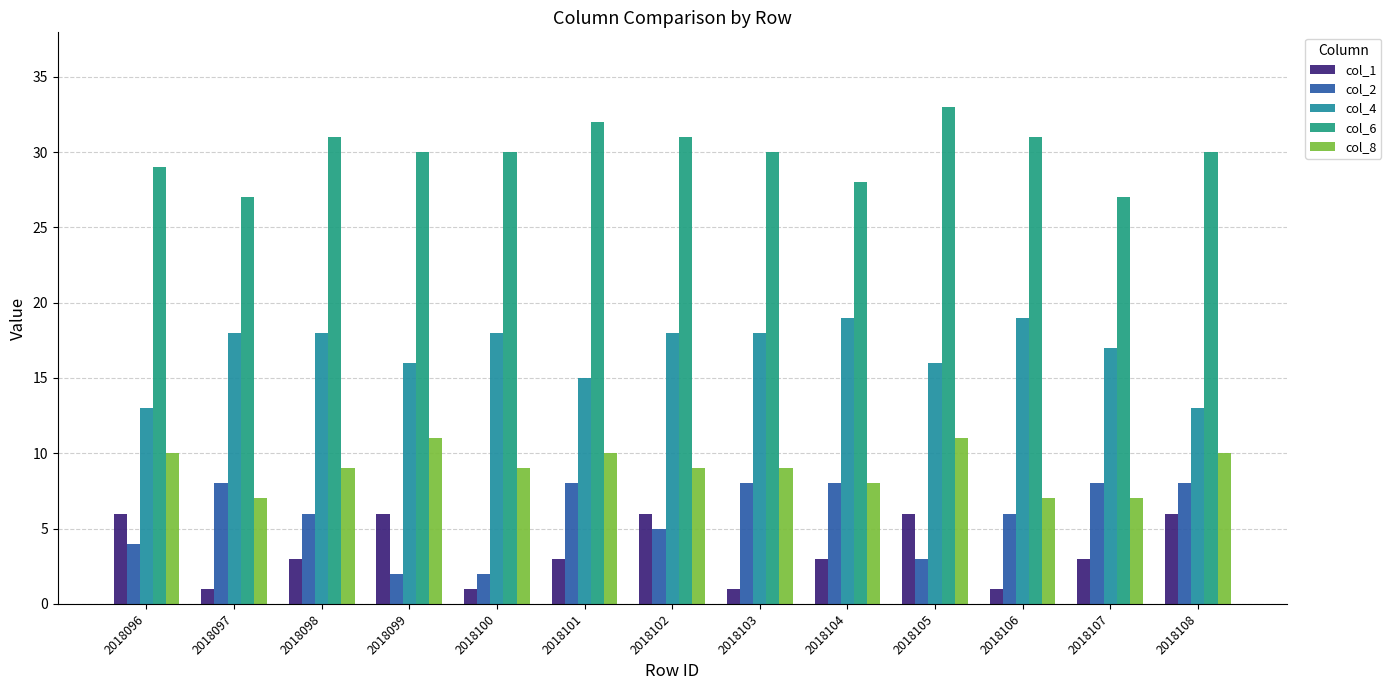

What is the difference between the col_4 values at 2018099 and 2018102?

2